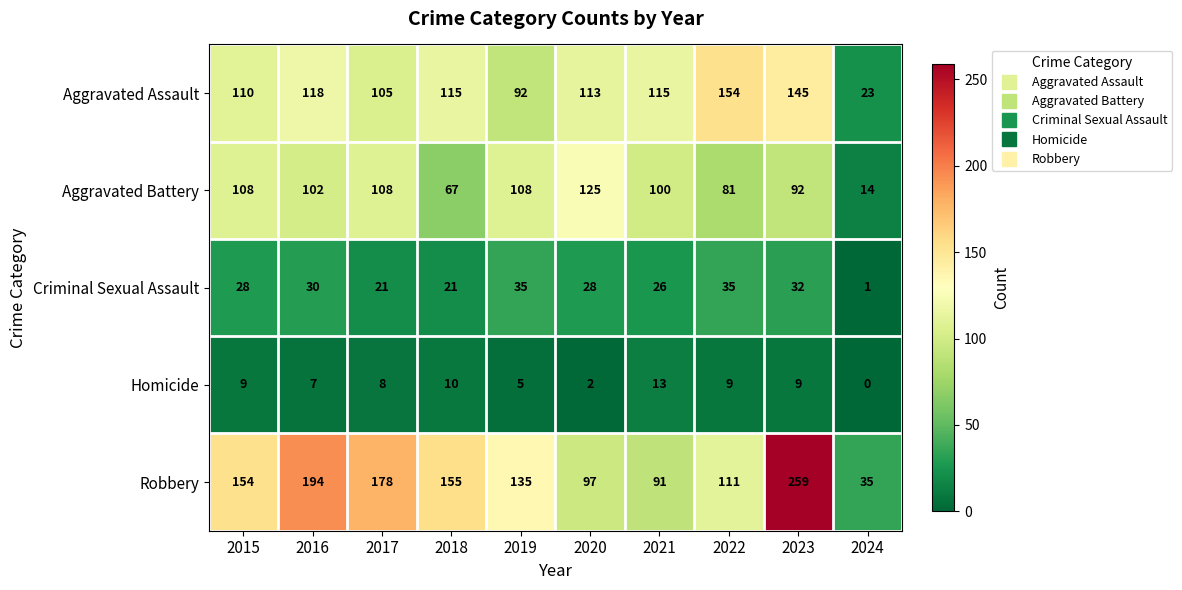

What is the approximate value of Aggravated Battery at 2015?

108